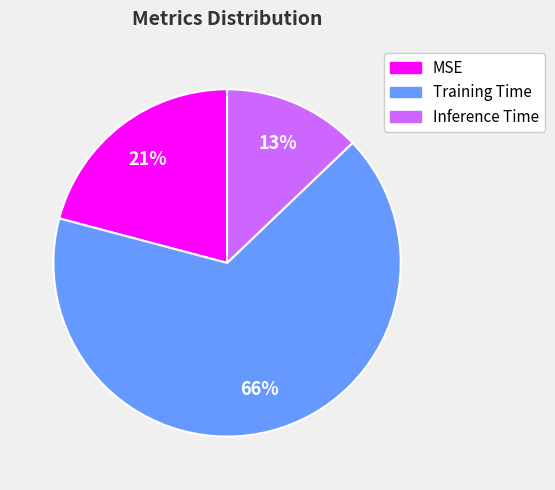

The Training Time slice represents 66% of the pie. True or false?

True